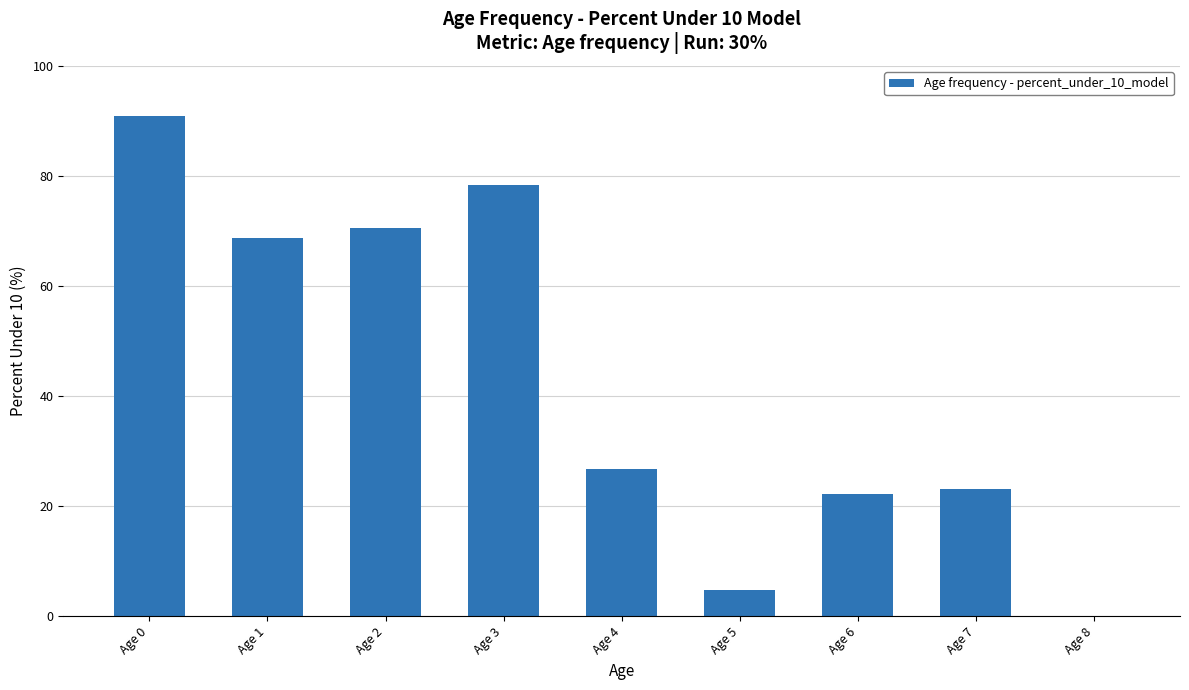

Where does the data first go above 26?

Age 0